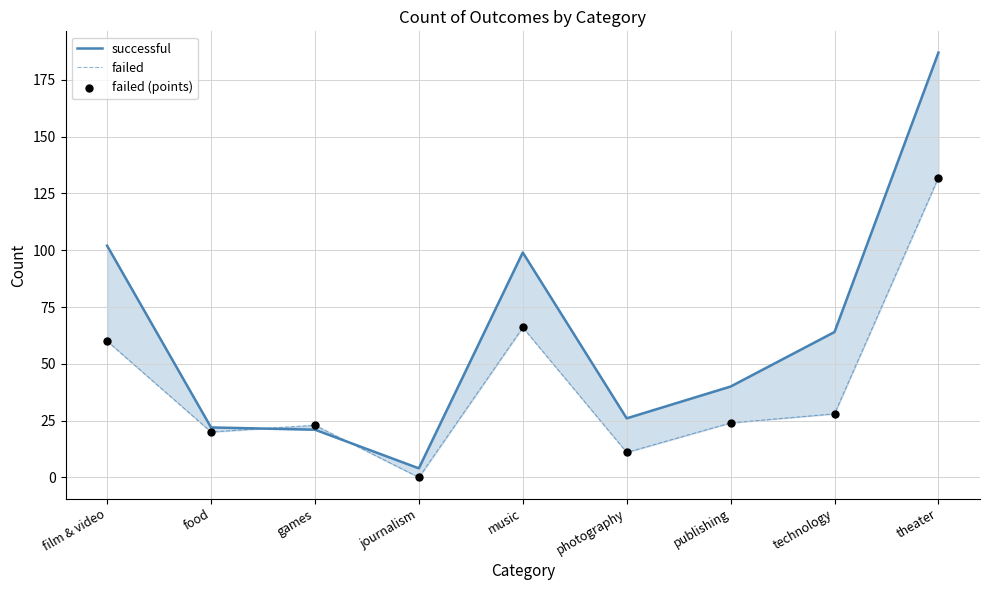

What is the total value across all series at games?

67